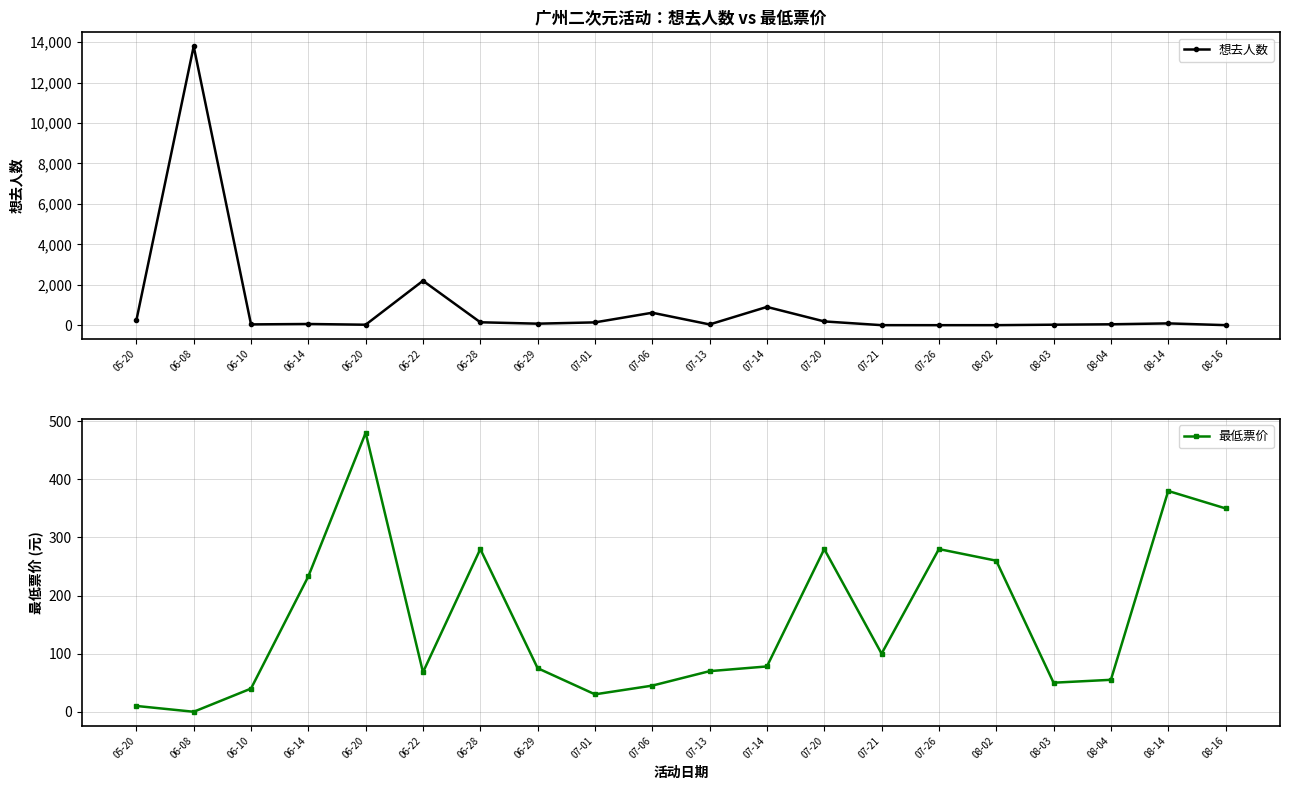

Rank the series at 06-20 from lowest to highest value.

想去人数, 最低票价